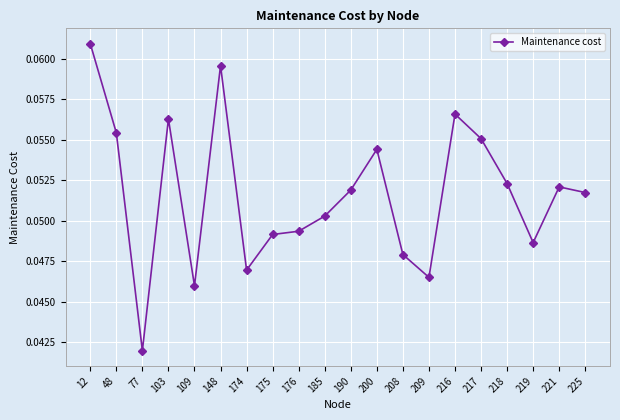

At which category does the chart reach its minimum across all series?

77